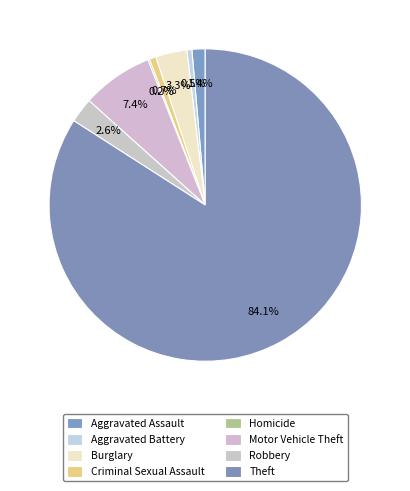

Rank the categories by value from lowest to highest.

Homicide, Aggravated Battery, Criminal Sexual Assault, Aggravated Assault, Robbery, Burglary, Motor Vehicle Theft, Theft